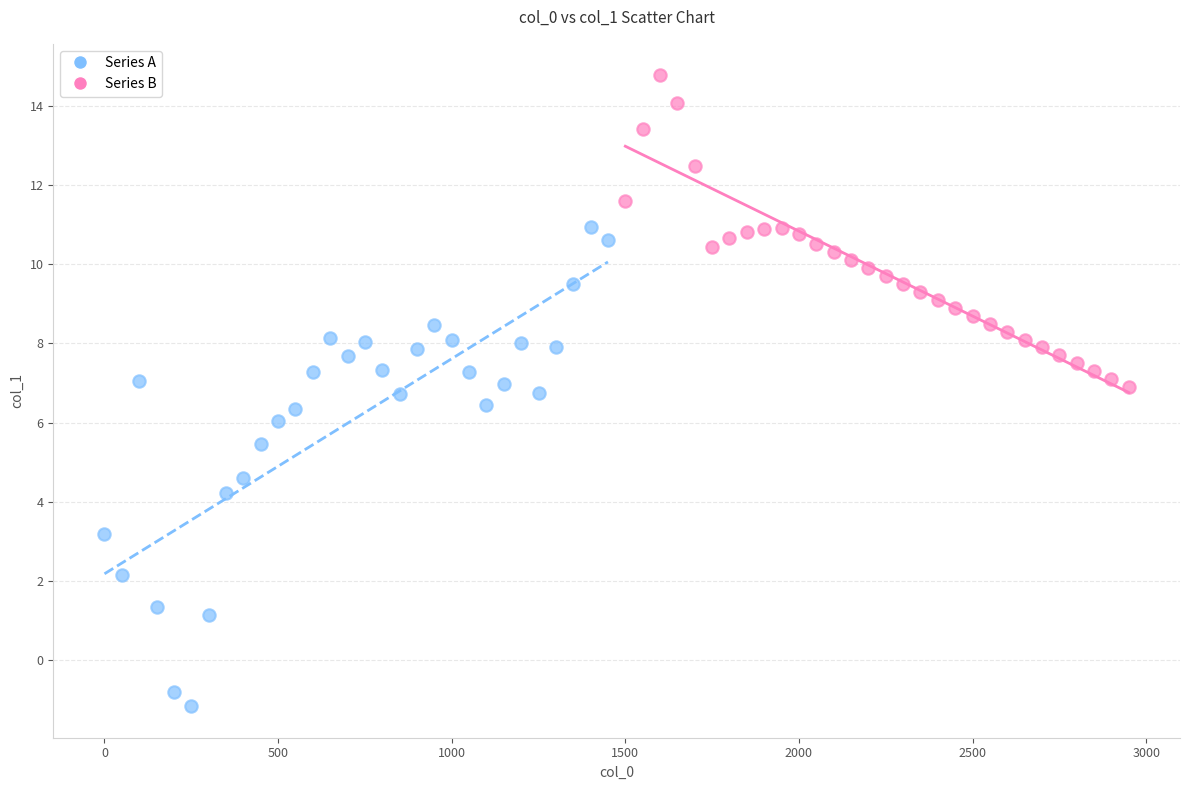

Which series has the largest Y range (max minus min)?

Series A